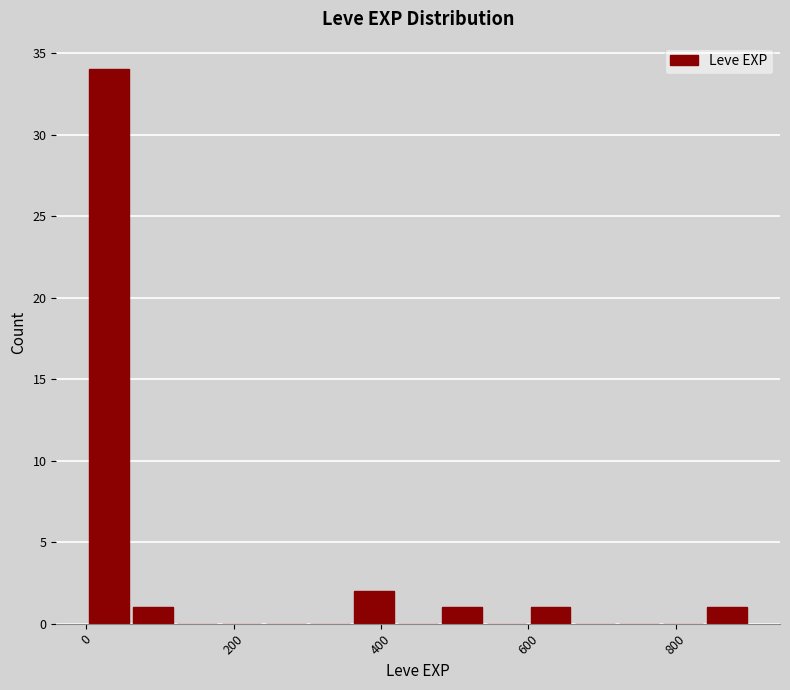

Read against the x-axis, roughly where is the centre of the tallest bar?

40